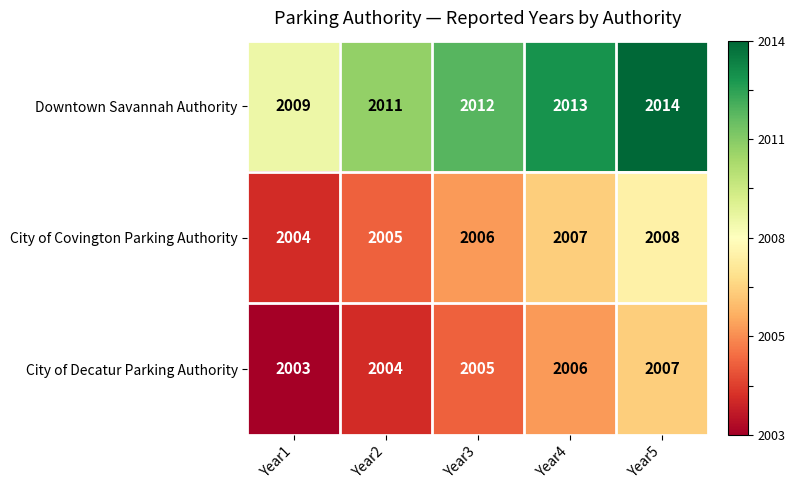

True or false: City of Covington Parking Authority has a value of 2006 at Year3.

True